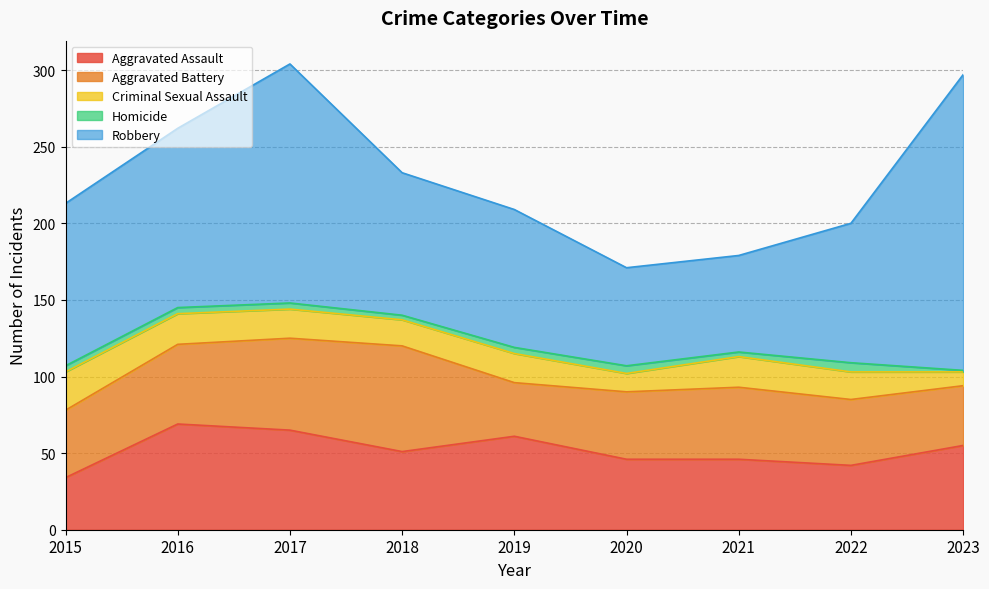

The value of Robbery at 2022 is 20. True or false?

False